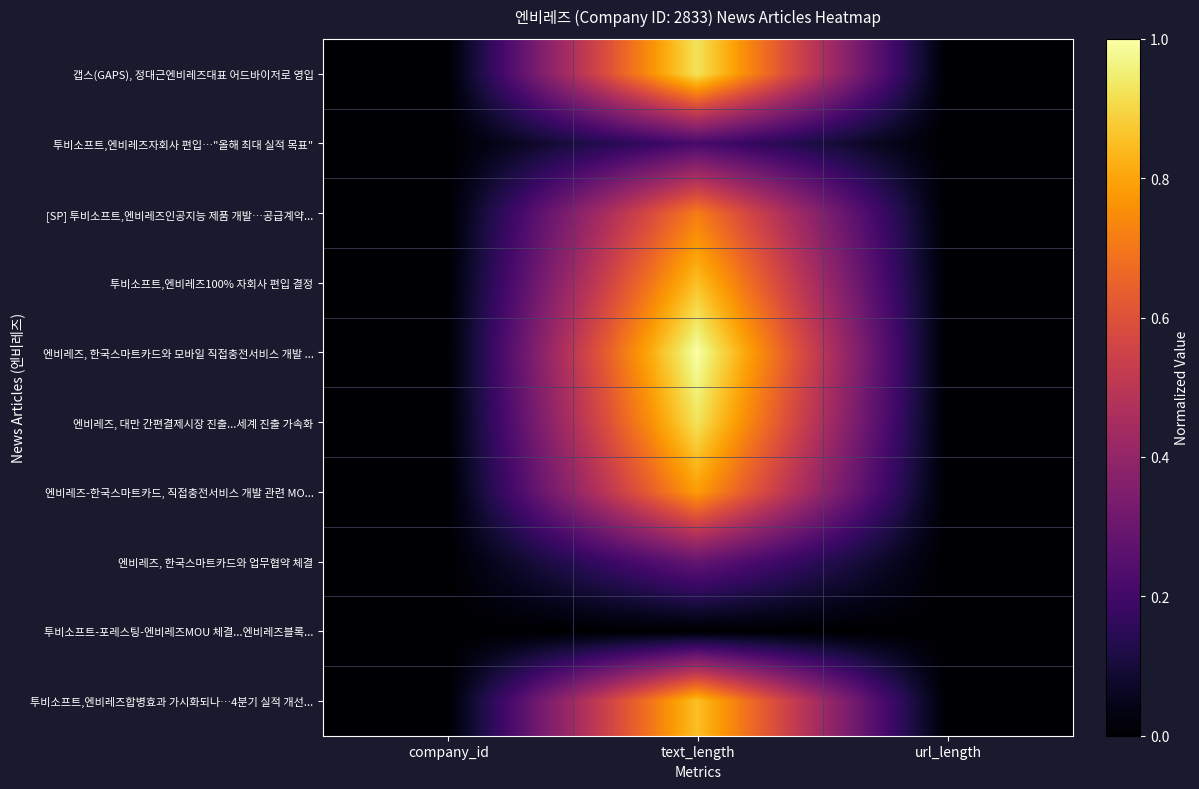

Count the number of data series in this chart.

10